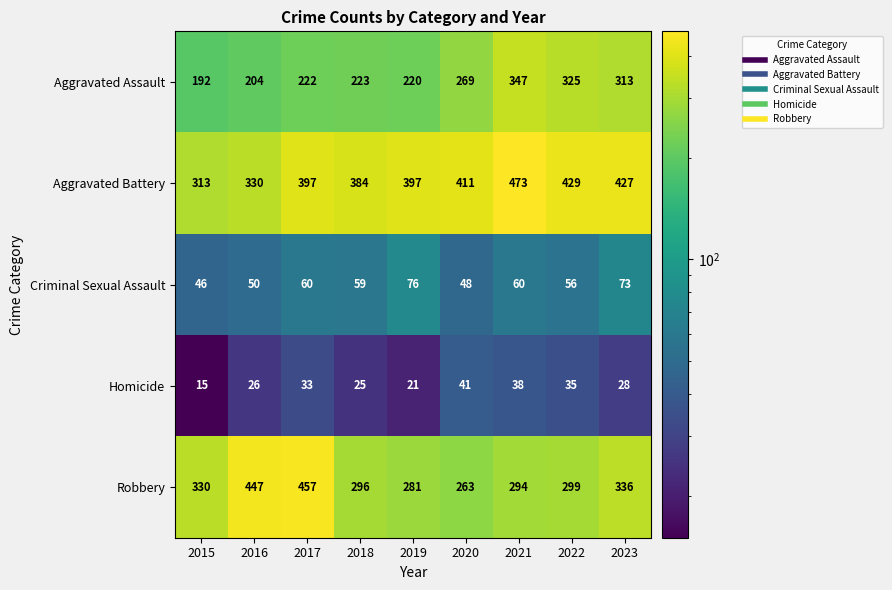

Count the number of data series in this chart.

5